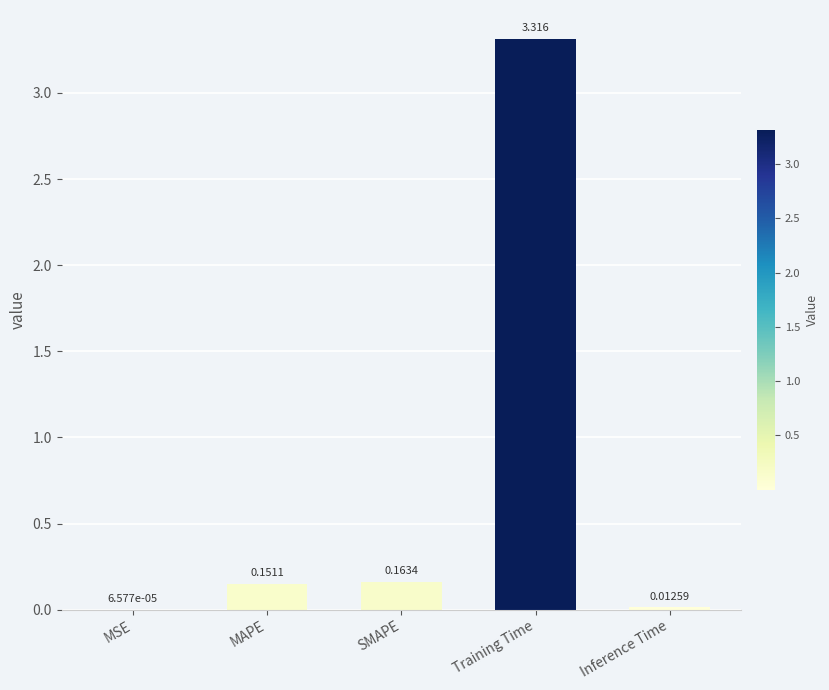

Which has a higher value, Training Time or Inference Time?

Training Time